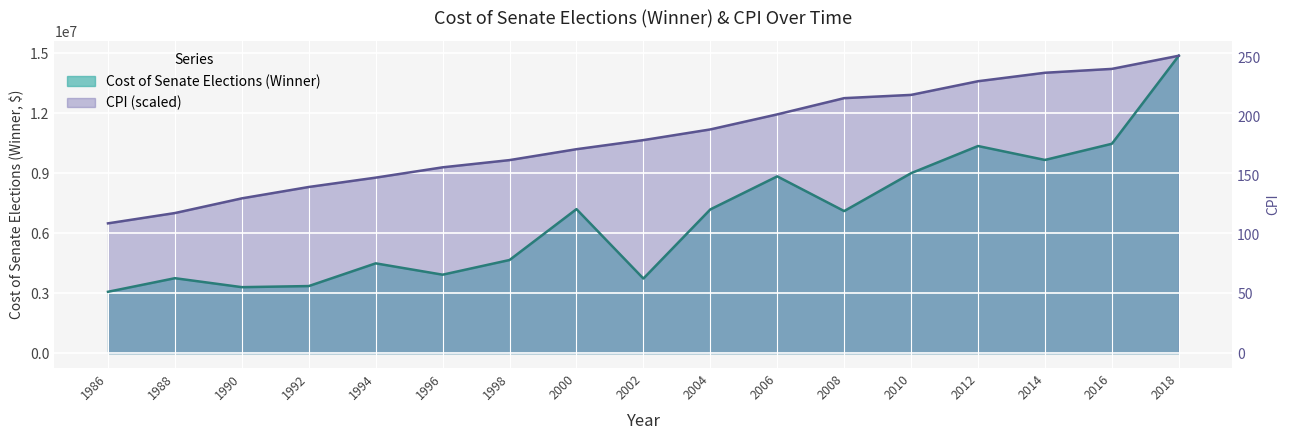

True or false: CPI has more than 1 interior local peaks.

False